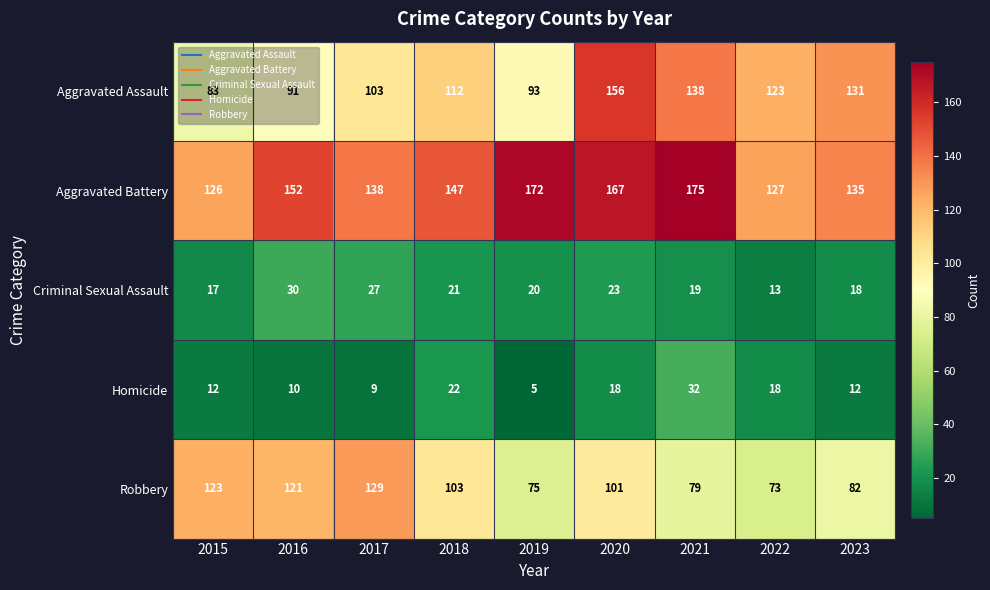

How many categories are shown in the chart?

9